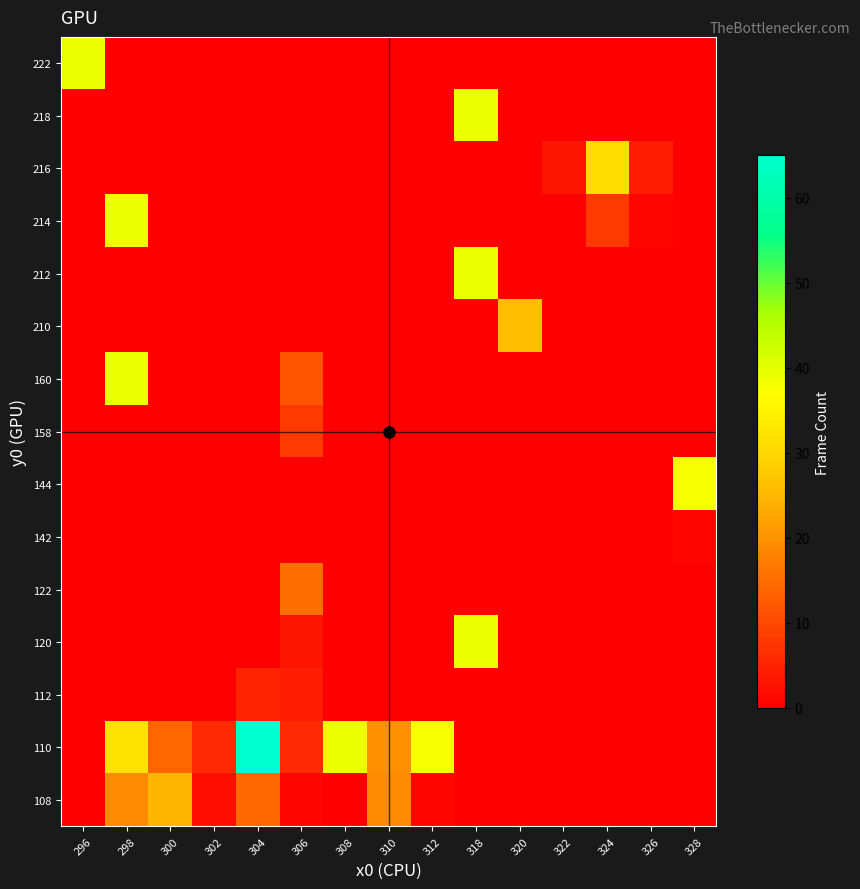

Reading right to left, extract all data points from this chart.

108: 328=0	326=0	324=0	322=0	320=0	318=0	312=1	310=19	308=0	306=1	304=14	302=2	300=25	298=19	296=0
110: 328=0	326=0	324=0	322=0	320=0	318=0	312=38	310=20	308=39	306=6	304=65	302=6	300=14	298=32	296=0
112: 328=0	326=0	324=0	322=0	320=0	318=0	312=0	310=0	308=0	306=4	304=5	302=0	300=0	298=0	296=0
120: 328=0	326=0	324=0	322=0	320=0	318=39	312=0	310=0	308=0	306=3	304=0	302=0	300=0	298=0	296=0
122: 328=0	326=0	324=0	322=0	320=0	318=0	312=0	310=0	308=0	306=15	304=0	302=0	300=0	298=0	296=0
142: 328=1	326=0	324=0	322=0	320=0	318=0	312=0	310=0	308=0	306=0	304=0	302=0	300=0	298=0	296=0
144: 328=38	326=0	324=0	322=0	320=0	318=0	312=0	310=0	308=0	306=0	304=0	302=0	300=0	298=0	296=0
158: 328=0	326=0	324=0	322=0	320=0	318=0	312=0	310=0	308=0	306=8	304=0	302=0	300=0	298=0	296=0
160: 328=0	326=0	324=0	322=0	320=0	318=0	312=0	310=0	308=0	306=12	304=0	302=0	300=0	298=39	296=0
210: 328=0	326=0	324=0	322=0	320=26	318=0	312=0	310=0	308=0	306=0	304=0	302=0	300=0	298=0	296=0
212: 328=0	326=0	324=0	322=0	320=0	318=39	312=0	310=0	308=0	306=0	304=0	302=0	300=0	298=0	296=0
214: 328=0	326=1	324=8	322=0	320=0	318=0	312=0	310=0	308=0	306=0	304=0	302=0	300=0	298=39	296=0
216: 328=0	326=4	324=31	322=3	320=0	318=0	312=0	310=0	308=0	306=0	304=0	302=0	300=0	298=0	296=0
218: 328=0	326=0	324=0	322=0	320=0	318=39	312=0	310=0	308=0	306=0	304=0	302=0	300=0	298=0	296=0
222: 328=0	326=0	324=0	322=0	320=0	318=0	312=0	310=0	308=0	306=0	304=0	302=0	300=0	298=0	296=39